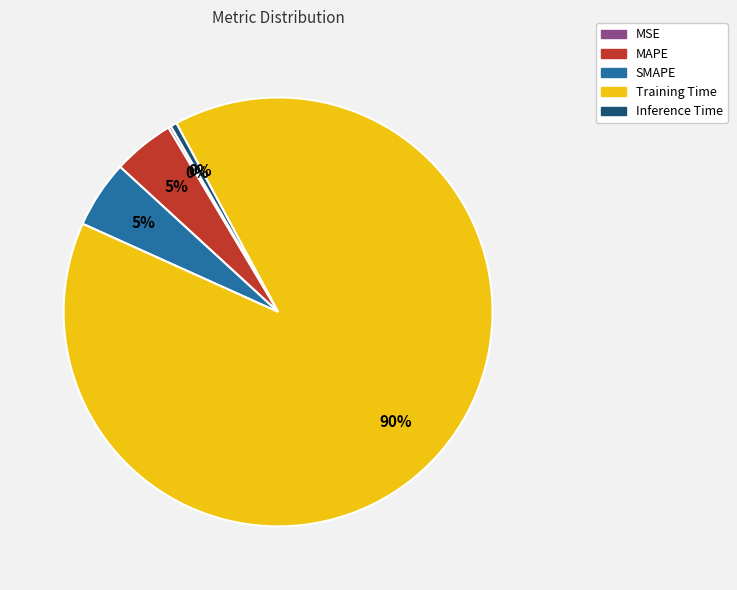

What is the largest slice in the pie chart?

Training Time